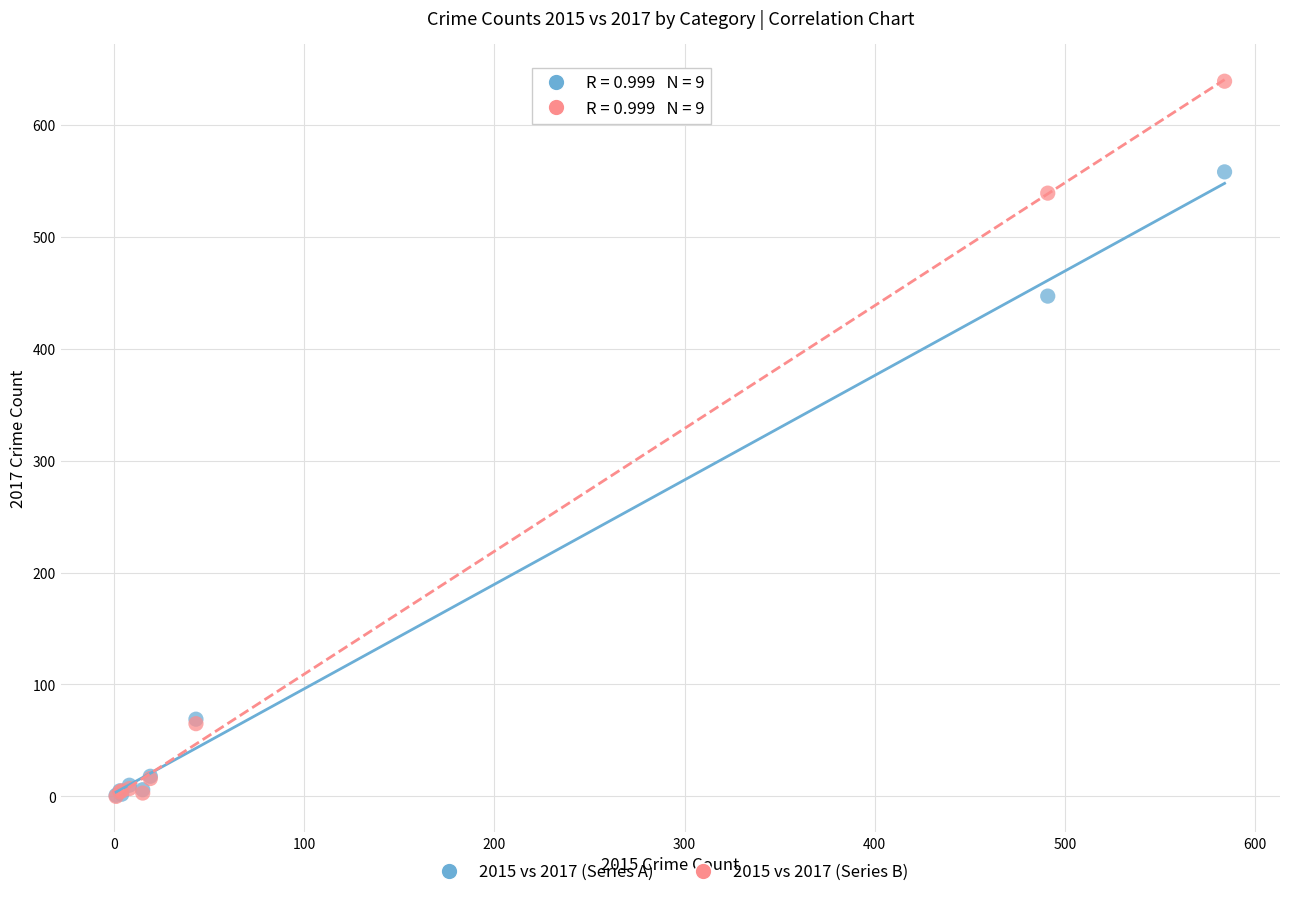

Across all series, what Y value is closest to 319?

447